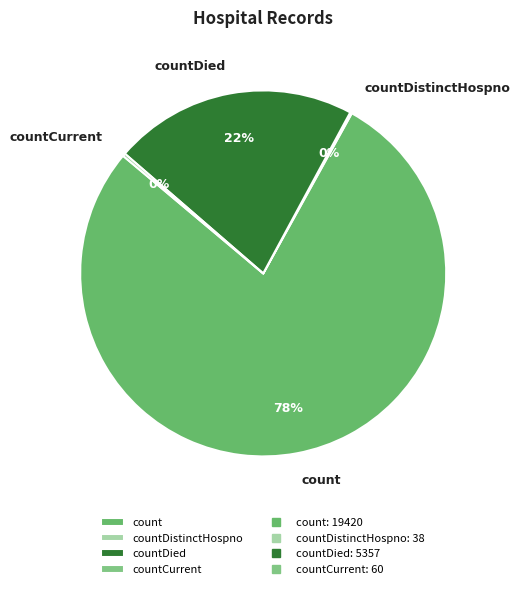

The count slice represents 78% of the pie. True or false?

True